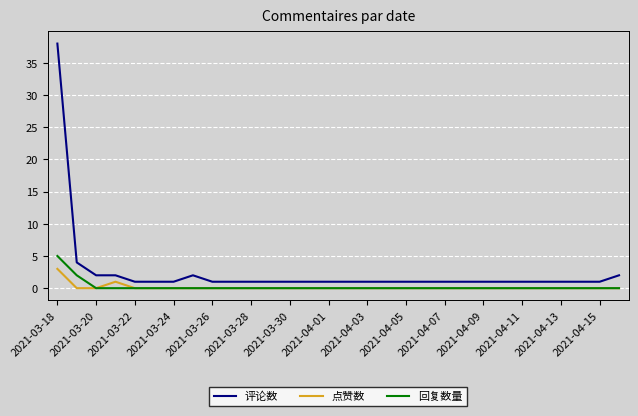

True or false: 点赞数 has more than 0 points higher than both neighbors.

True